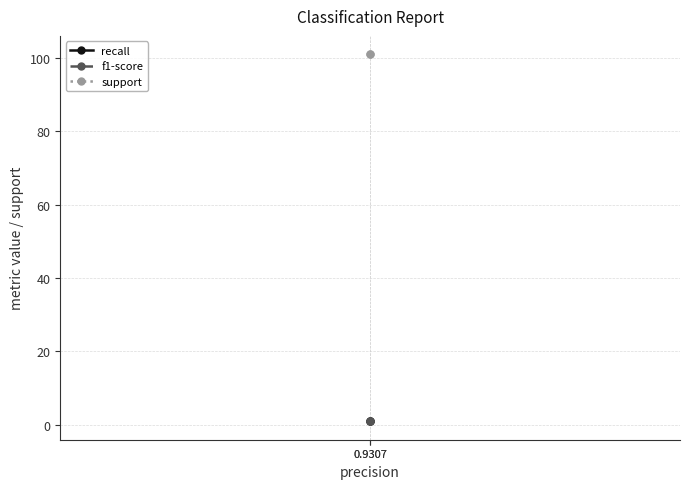

What is the spread (max minus min) of values at 0.9307?

100.1